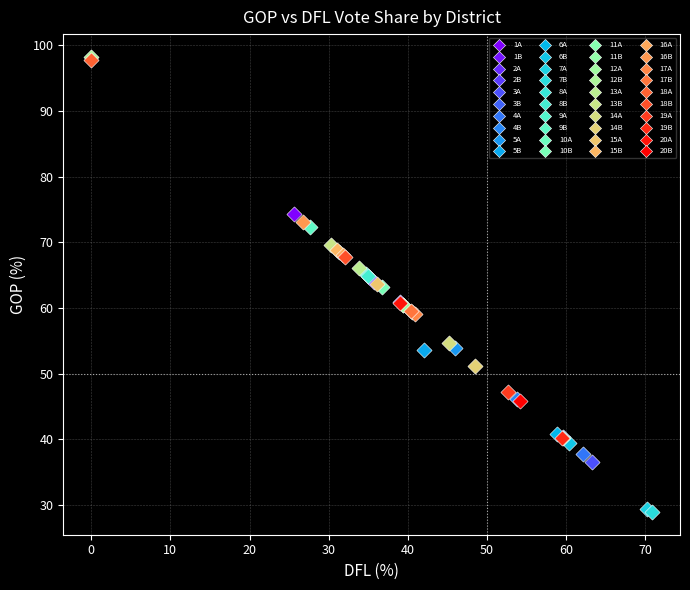

What are all the series names shown in the legend?

1A, 1B, 2A, 2B, 3A, 3B, 4A, 4B, 5A, 5B, 6A, 6B, 7A, 7B, 8A, 8B, 9A, 9B, 10A, 10B, 11A, 11B, 12A, 12B, 13A, 13B, 14A, 14B, 15A, 15B, 16A, 16B, 17A, 17B, 18A, 18B, 19A, 19B, 20A, 20B